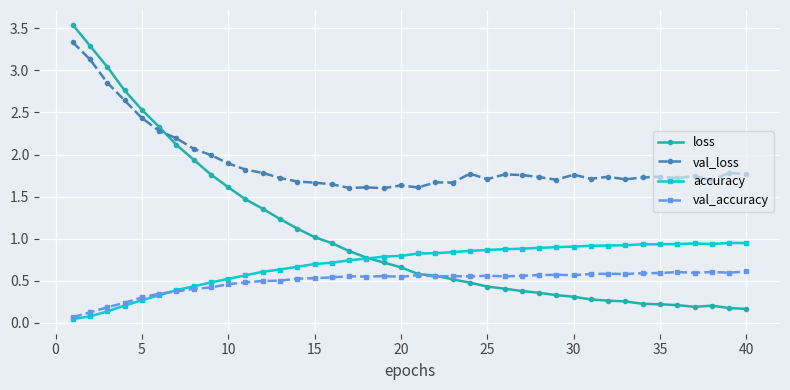

Rank the series by their maximum value, from lowest to highest.

val_accuracy, accuracy, val_loss, loss